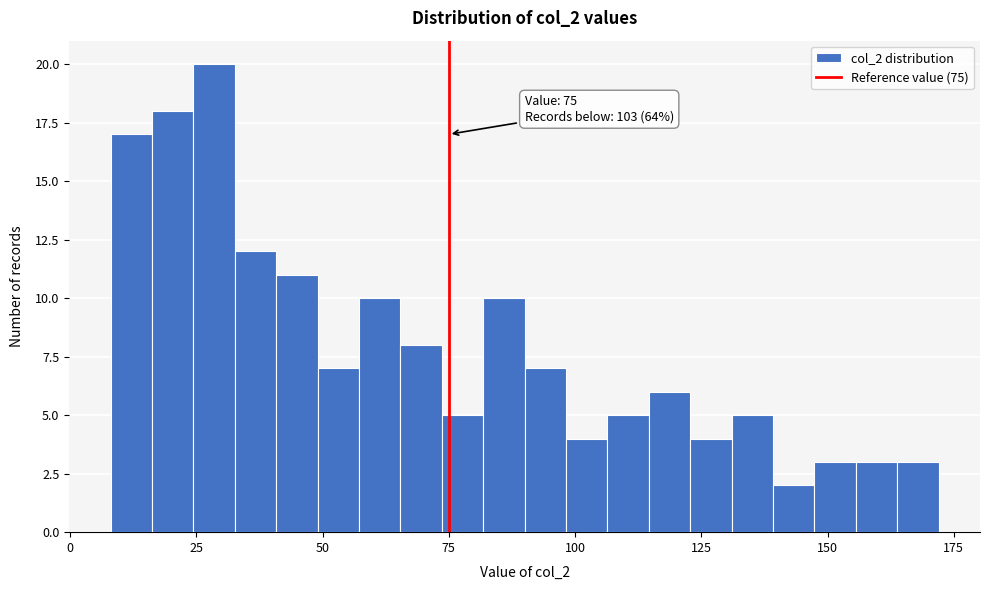

Read against the x-axis, roughly where is the centre of the tallest bar?

30